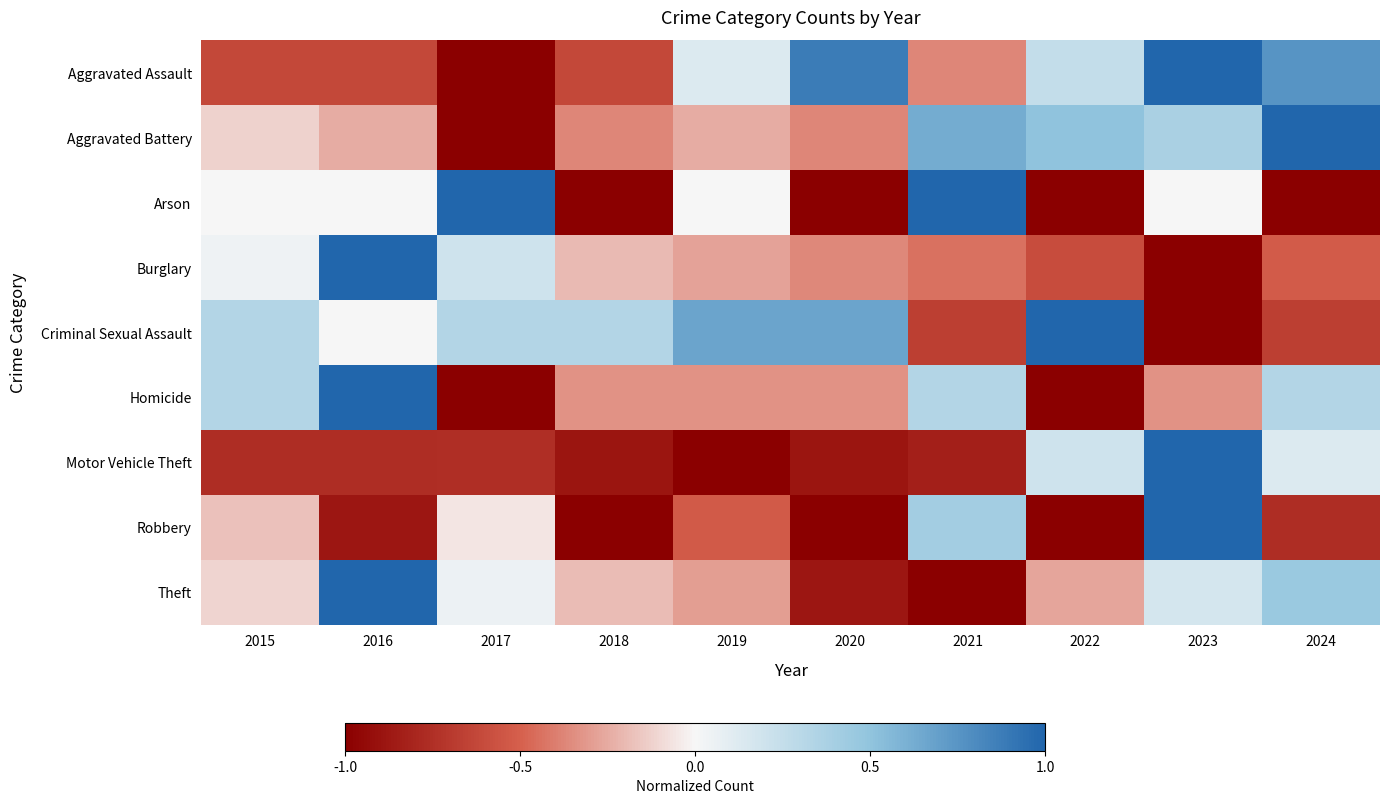

At which category is the sum across all series the highest?

2023